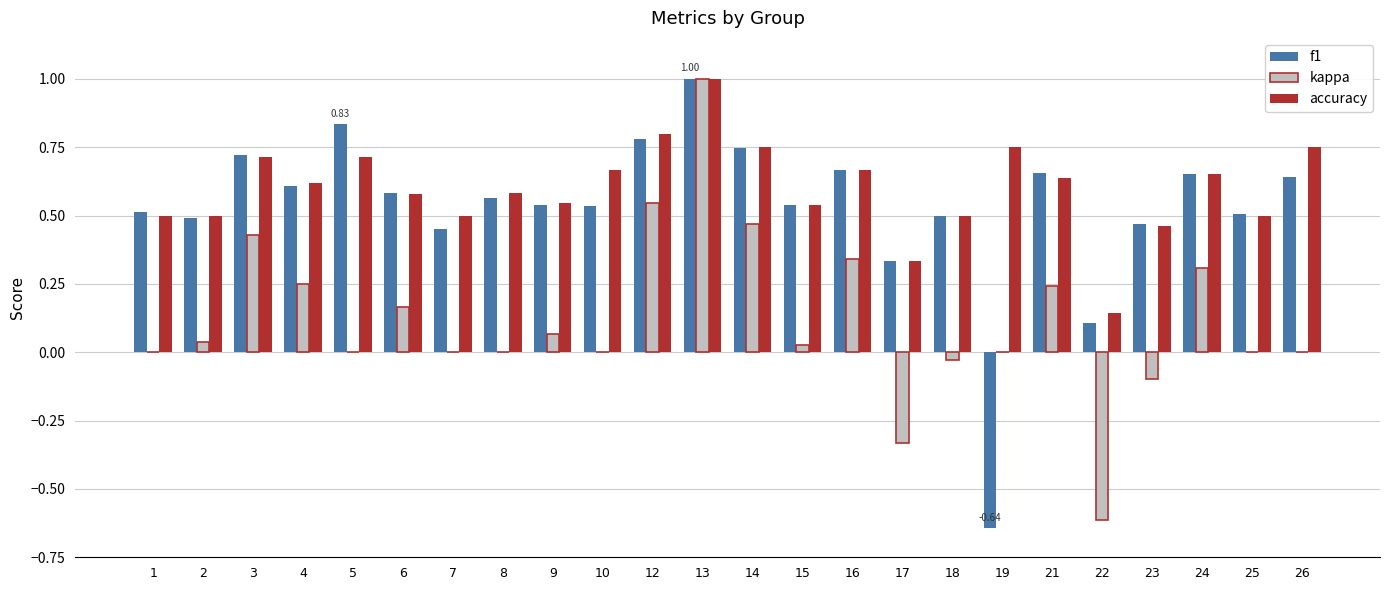

Count the number of categories in the chart.

24